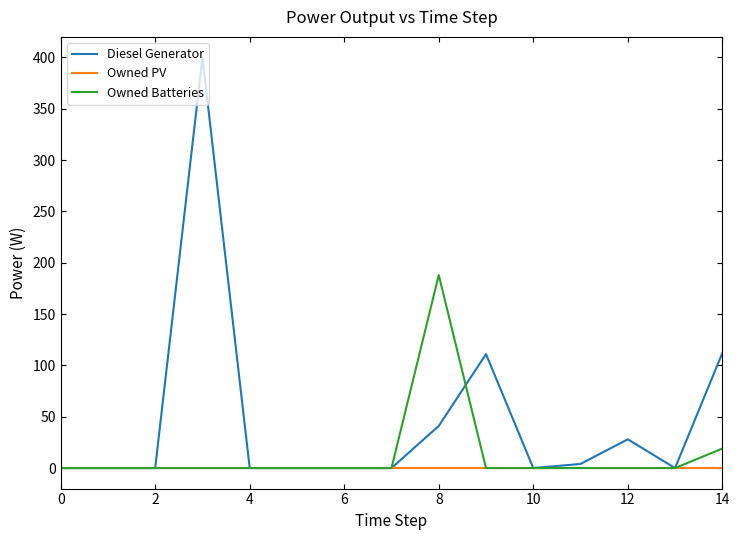

Rank the series by their maximum value, from lowest to highest.

Owned PV, Owned Batteries, Diesel Generator